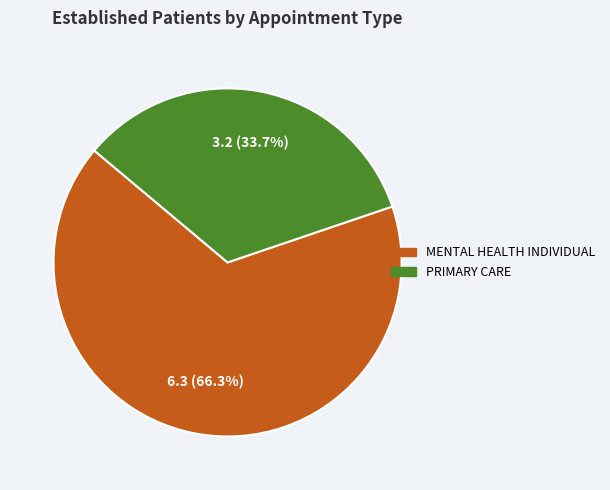

What is the largest slice in the pie chart?

MENTAL HEALTH INDIVIDUAL